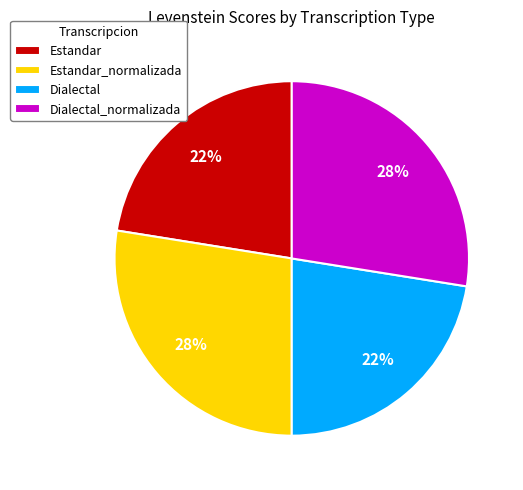

Between Dialectal_normalizada and Dialectal, which is larger?

Dialectal_normalizada